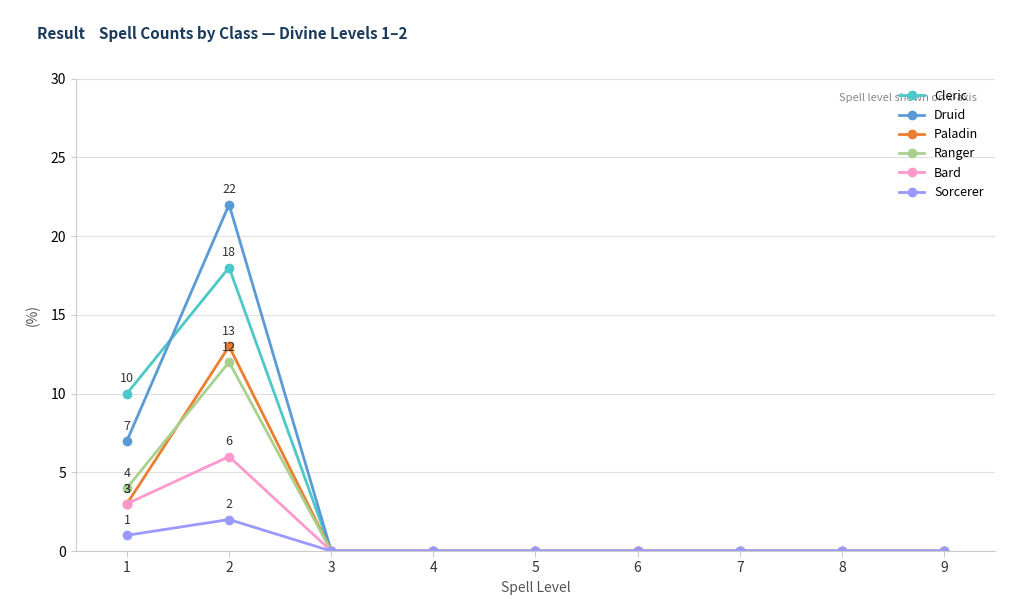

The Druid series shows 9 at 3. True or false?

False